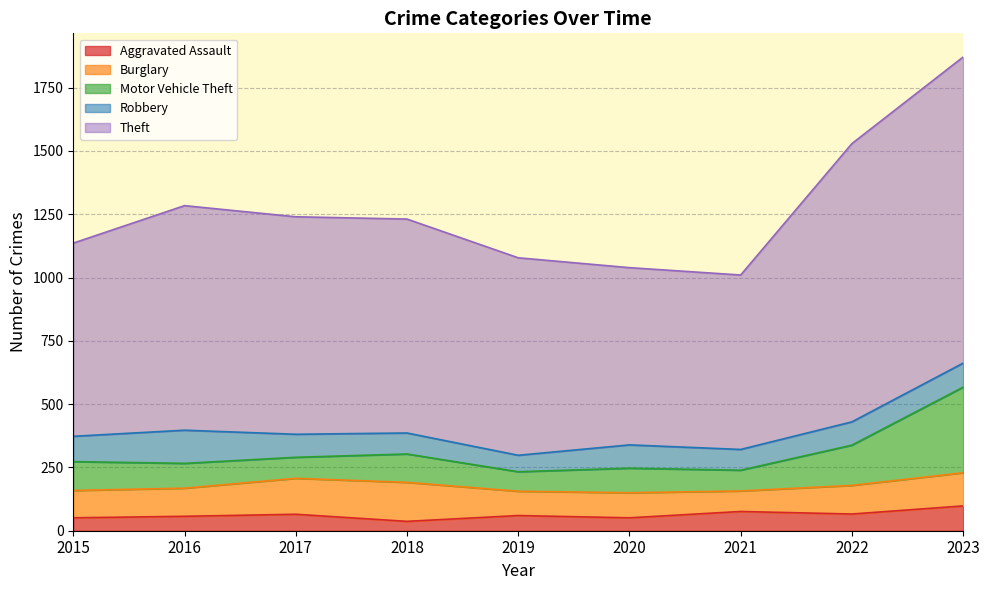

True or false: Motor Vehicle Theft has more than 1 interior local peaks.

True